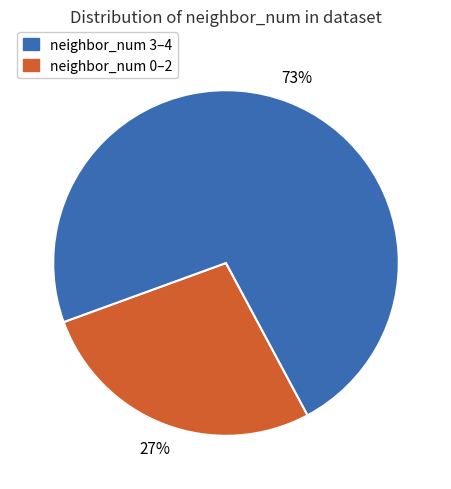

Does any single category account for the majority?

Yes